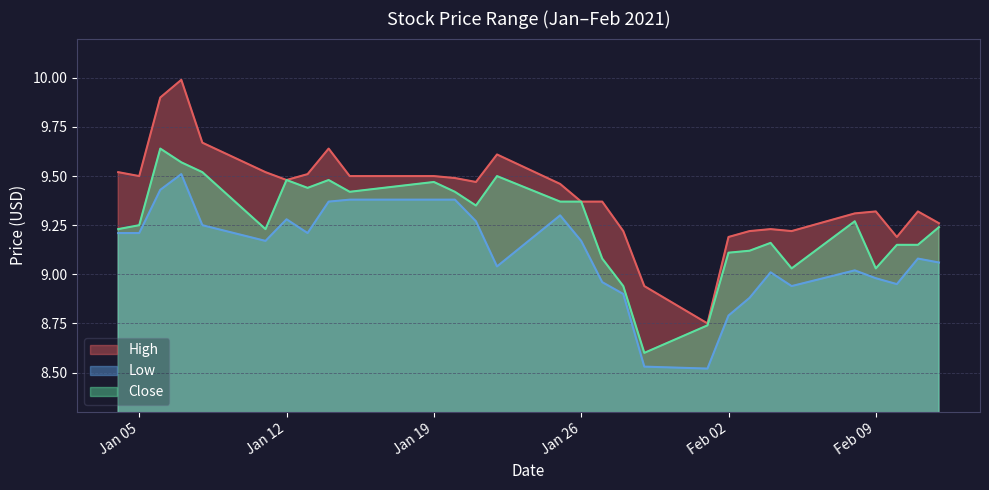

How many series are shown in this chart?

3